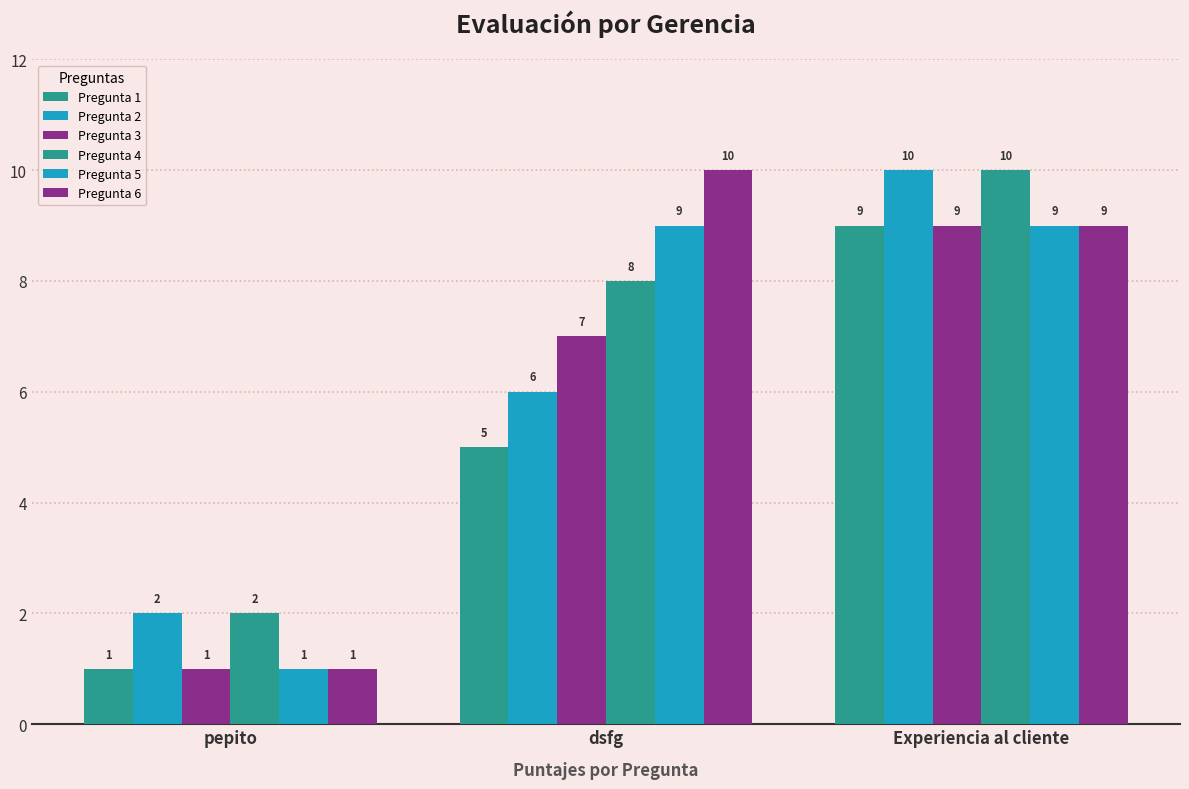

How many Pregunta 1 values are between 1 and 9?

3